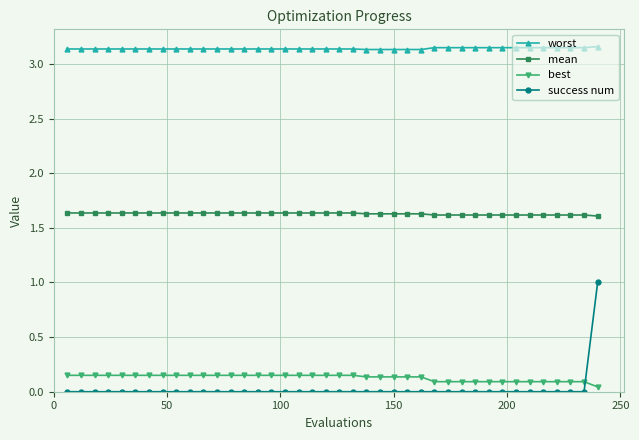

Rank the series by their maximum value, from lowest to highest.

best, success num, mean, worst